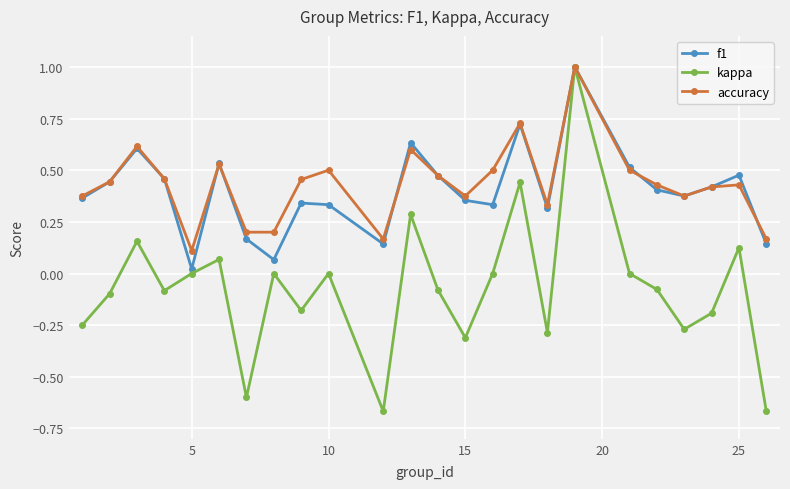

Which series has the largest total across all categories?

accuracy